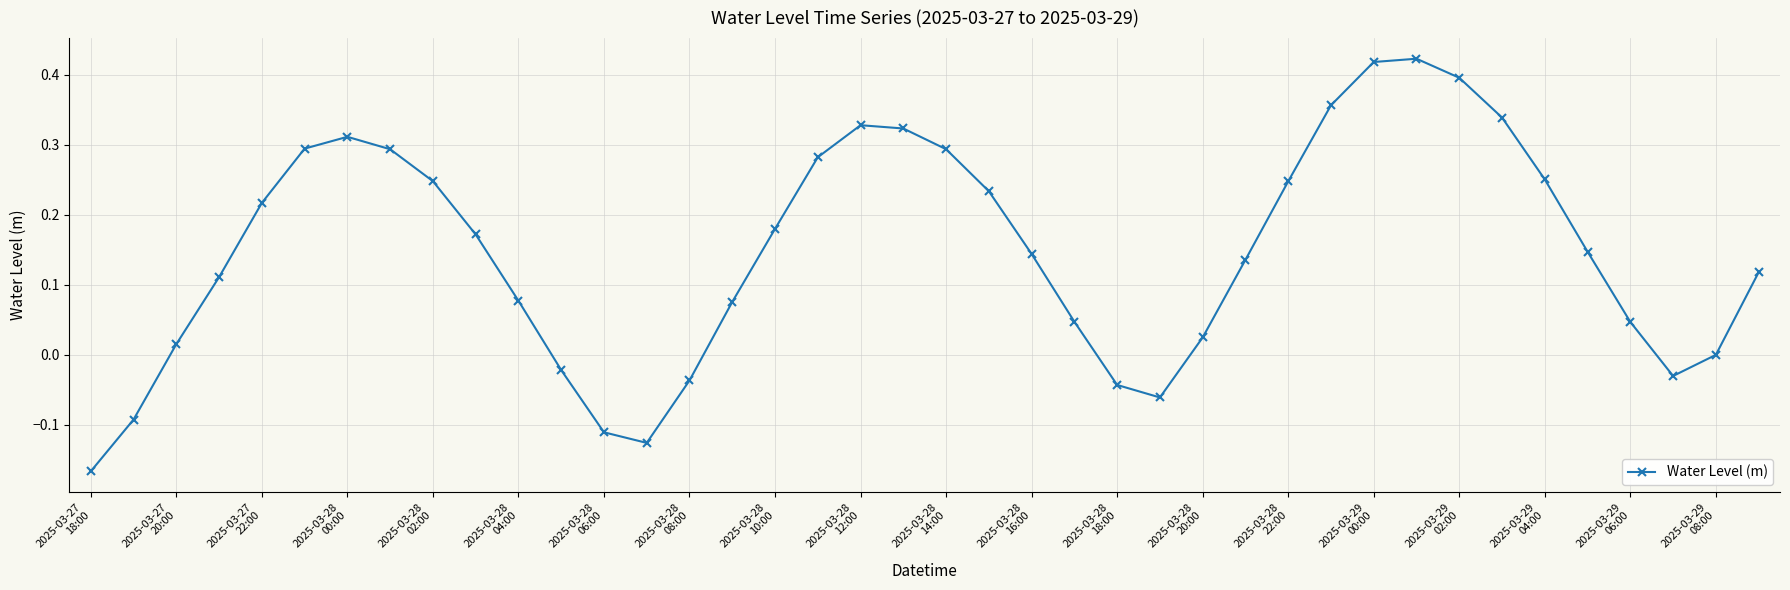

True or false: the data has more than 1 interior local peaks.

True